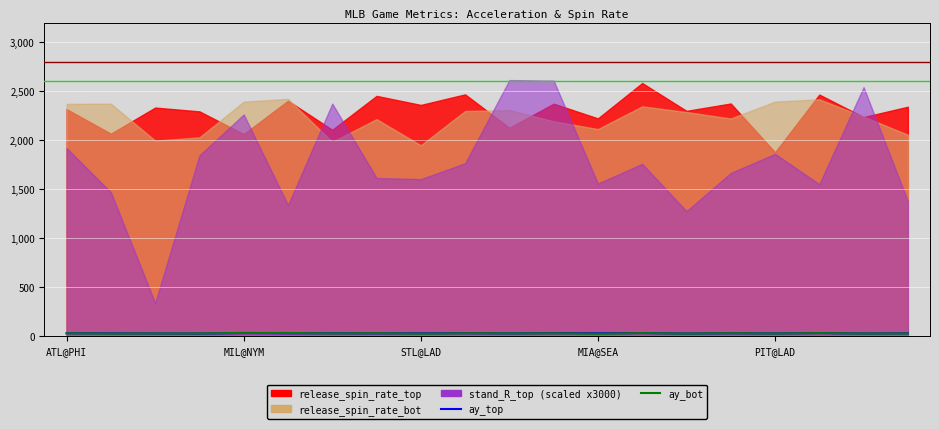

The value of ay_top at STL@LAD is 26.4. True or false?

True